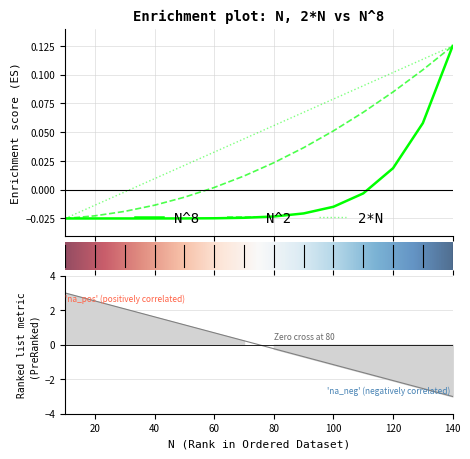

Rank the series at 50 from lowest to highest value.

N^8, N^2, 2*N